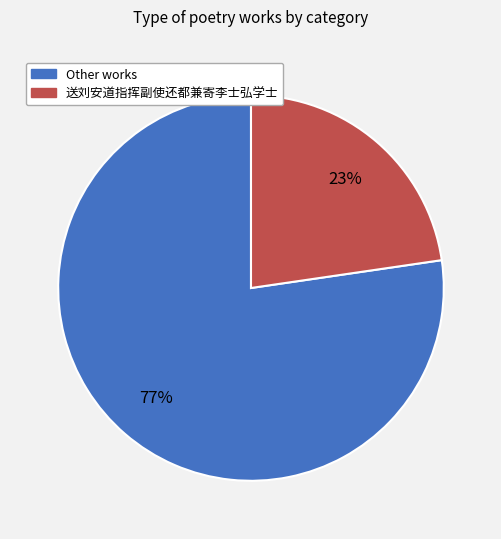

Is there any slice that represents more than half of the pie?

Yes